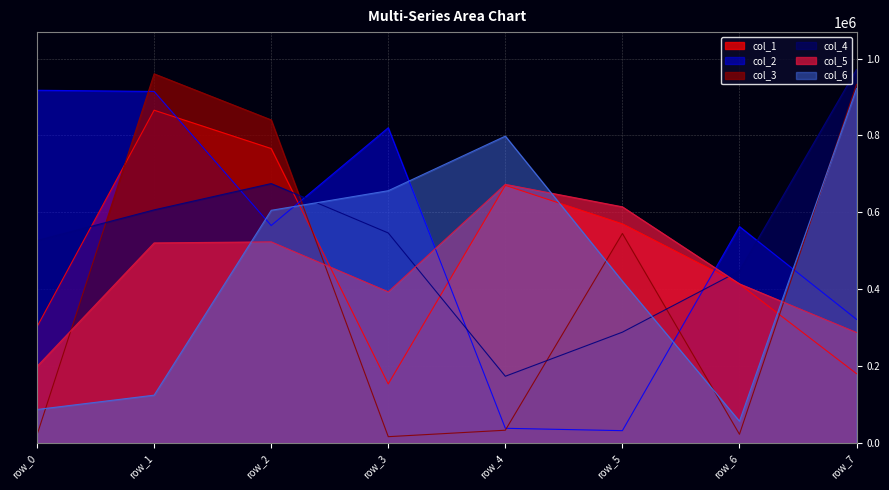

The value of col_5 at row_4 is 308648. True or false?

False